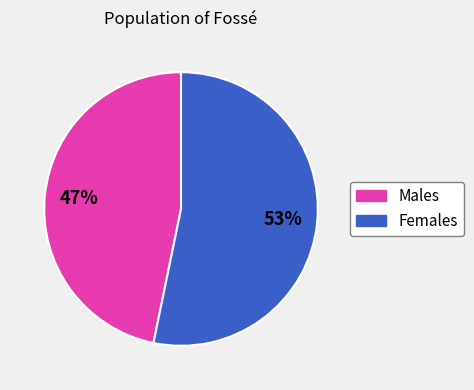

What is the ratio of the value at Males to the value at Females?

0.9